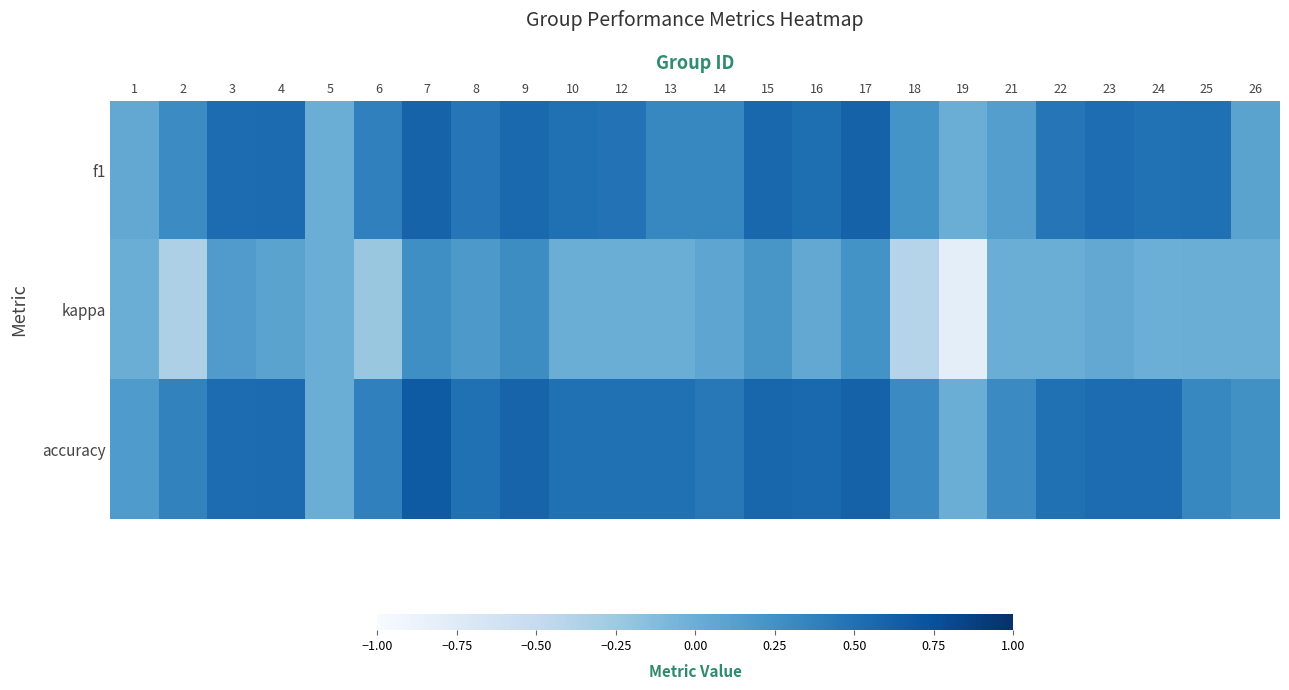

Reading left to right, what are all the values shown in this chart?

f1: 1=0.0	2=0.3	3=0.5	4=0.5	5=0.0	6=0.4	7=0.6	8=0.5	9=0.6	10=0.5	12=0.5	13=0.3	14=0.3	15=0.6	16=0.5	17=0.6	18=0.2	19=0.0	21=0.1	22=0.5	23=0.5	24=0.5	25=0.5	26=0.1
kappa: 1=0.0	2=-0.4	3=0.2	4=0.1	5=0.0	6=-0.2	7=0.3	8=0.2	9=0.3	10=0.0	12=0.0	13=0.0	14=0.1	15=0.2	16=0.1	17=0.2	18=-0.4	19=-0.8	21=0.0	22=0.0	23=0.1	24=-0.0	25=0.0	26=0.0
accuracy: 1=0.2	2=0.4	3=0.5	4=0.5	5=0.0	6=0.4	7=0.7	8=0.5	9=0.6	10=0.5	12=0.5	13=0.5	14=0.4	15=0.6	16=0.6	17=0.6	18=0.3	19=0.0	21=0.3	22=0.5	23=0.5	24=0.5	25=0.3	26=0.2